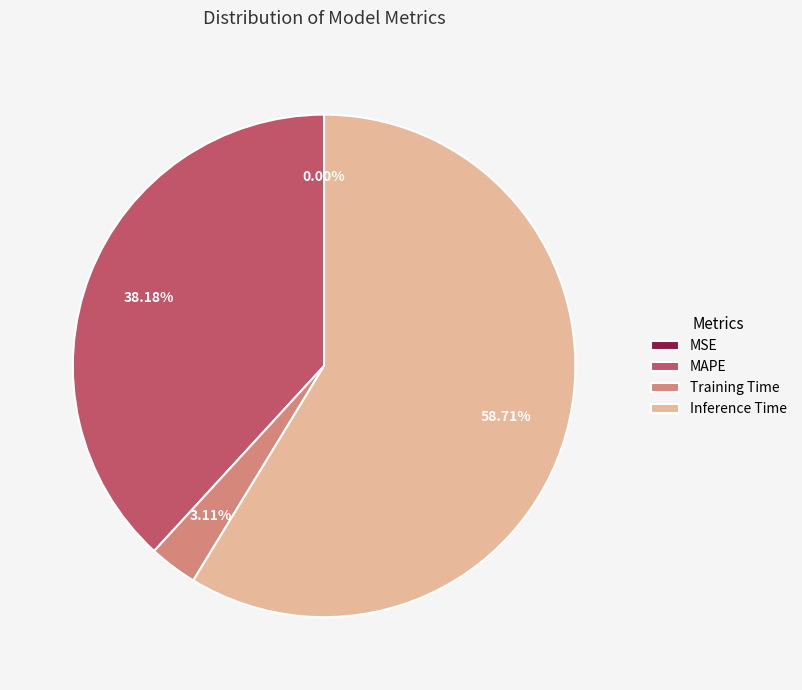

To the nearest percent, what percentage of the pie is Inference Time?

59%